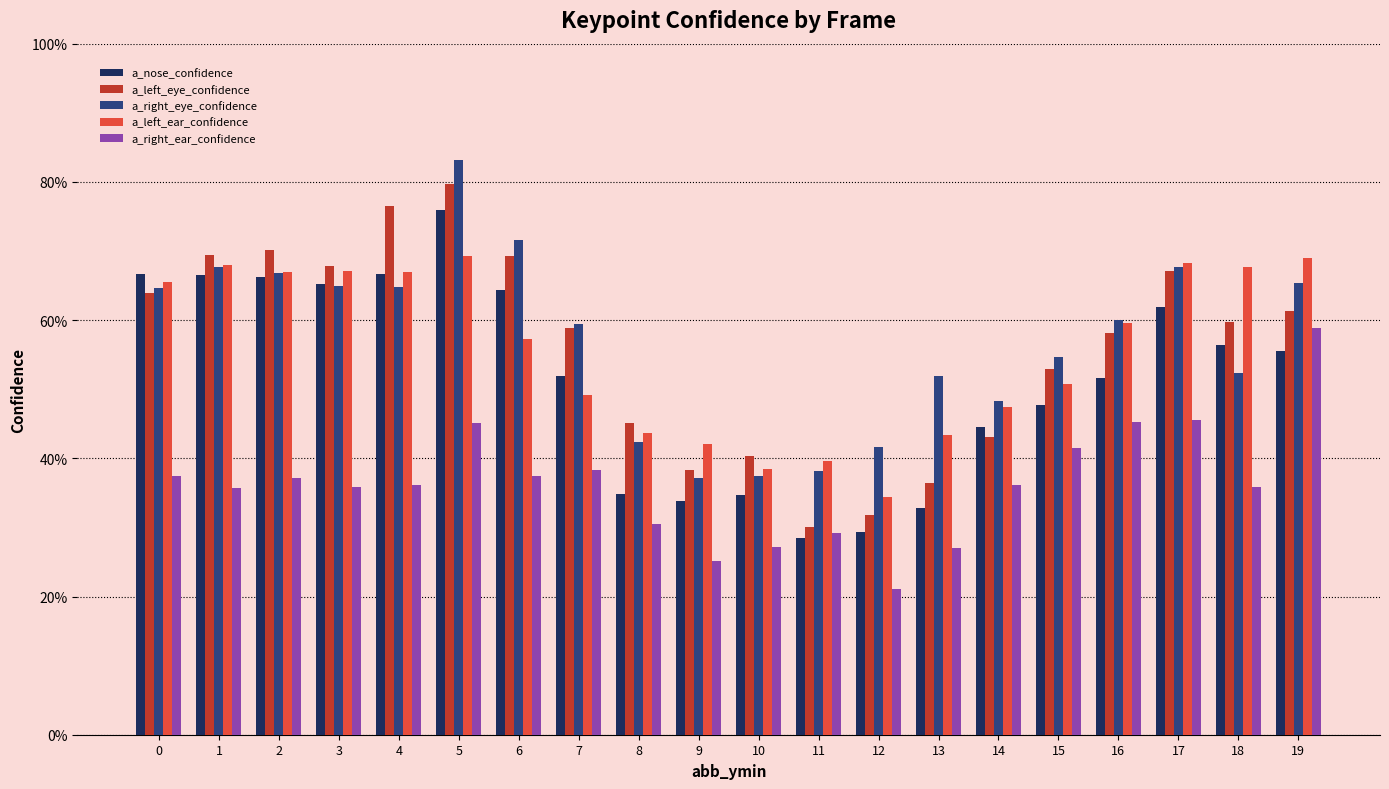

Are the bars horizontal?

No